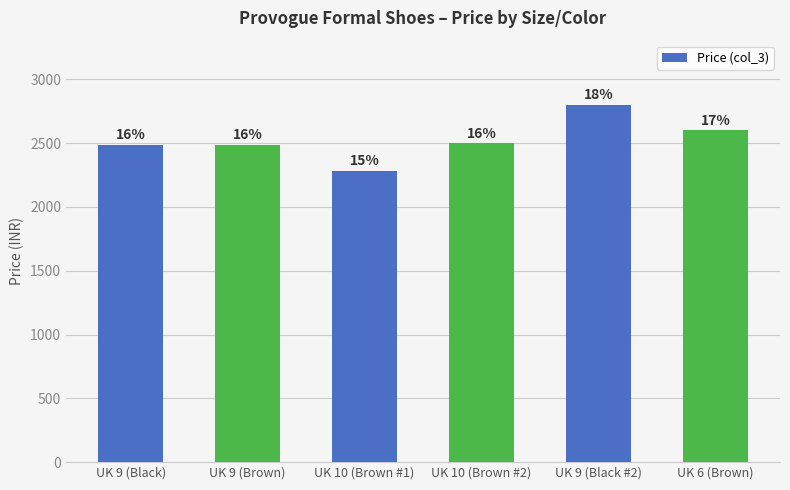

What is the minimum value shown in the chart?

2285